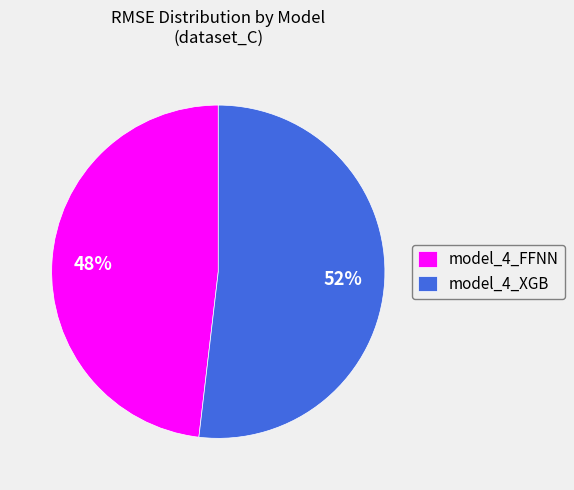

Is there a majority slice in this chart?

Yes